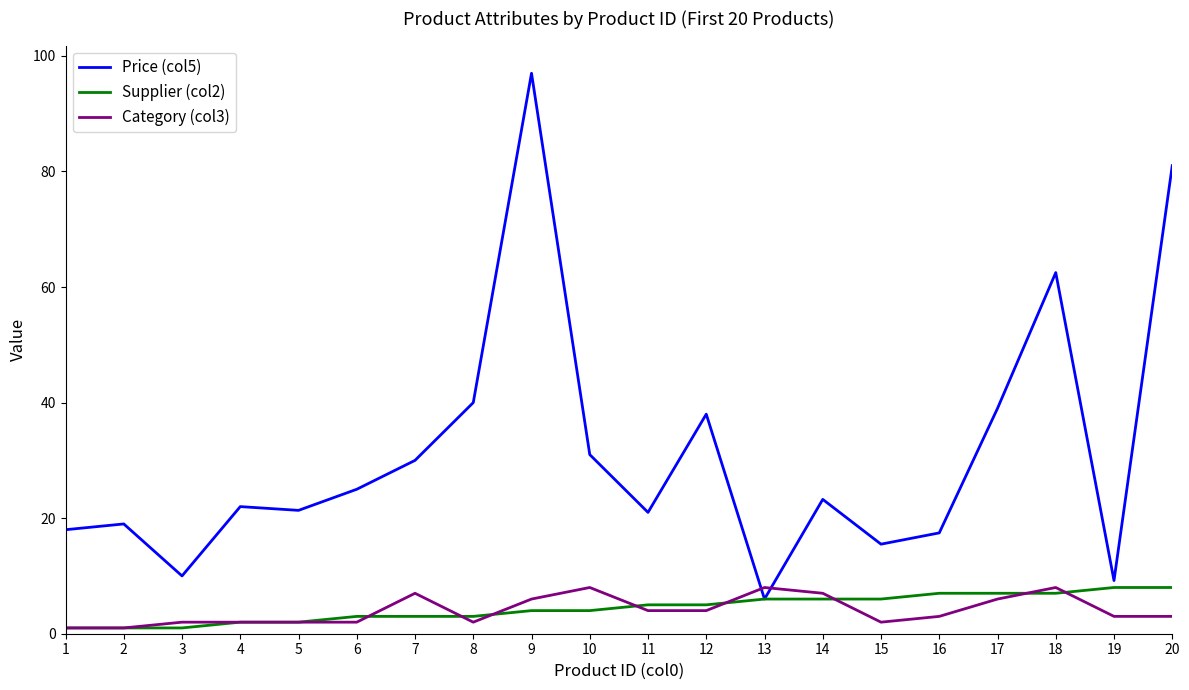

What is the average value of the Price (col5) series?

31.3